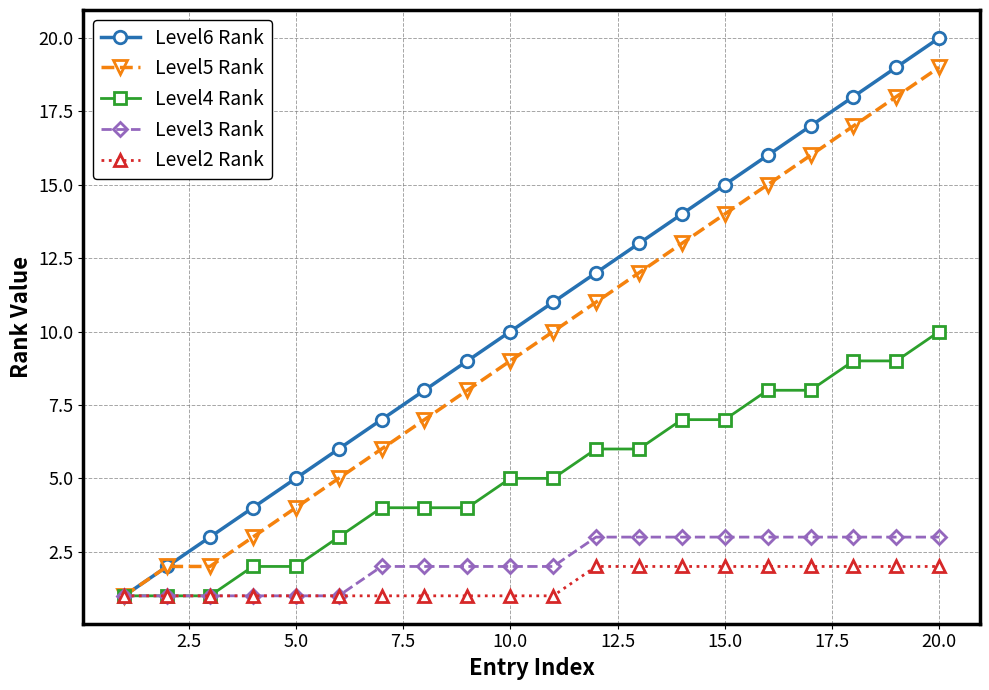

Which series has the largest total across all categories?

Level6 Rank